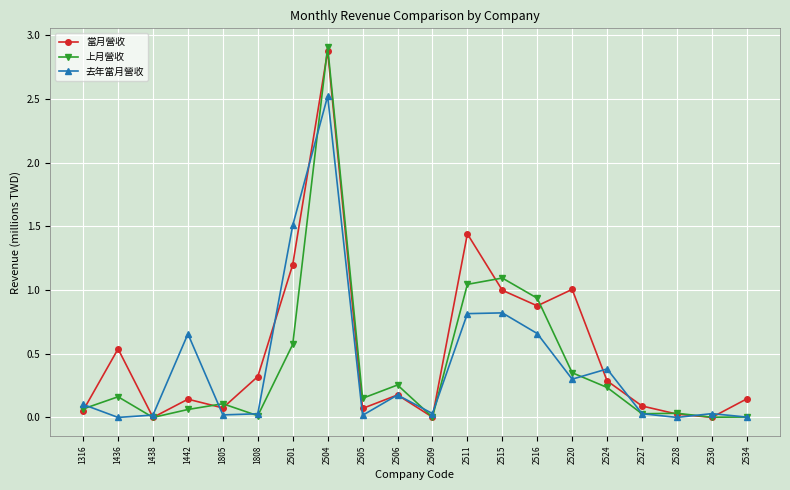

What are all the series names shown in the legend?

當月營收, 上月營收, 去年當月營收